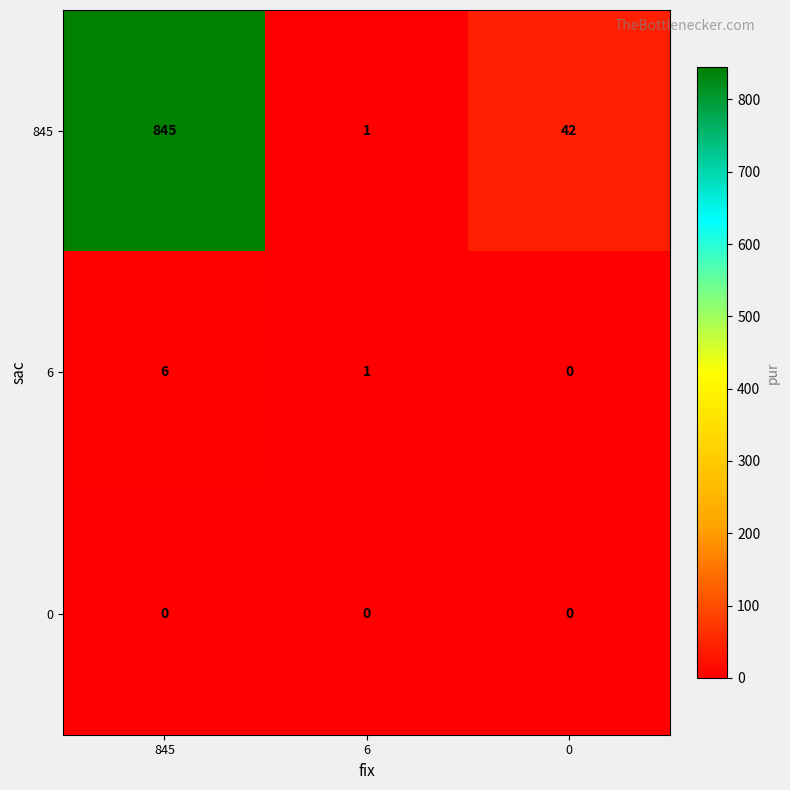

True or false: 845 has a value of 27 at 0.

False